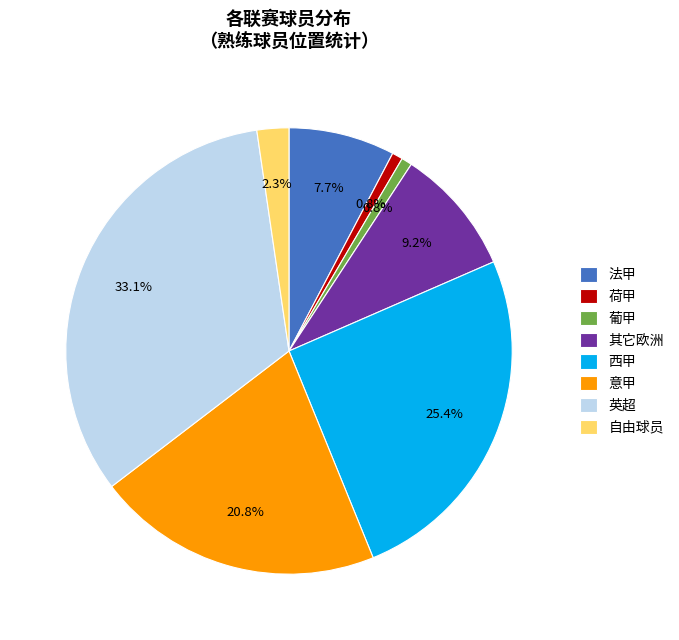

To the nearest percent, what percentage of the pie is 自由球员?

2%